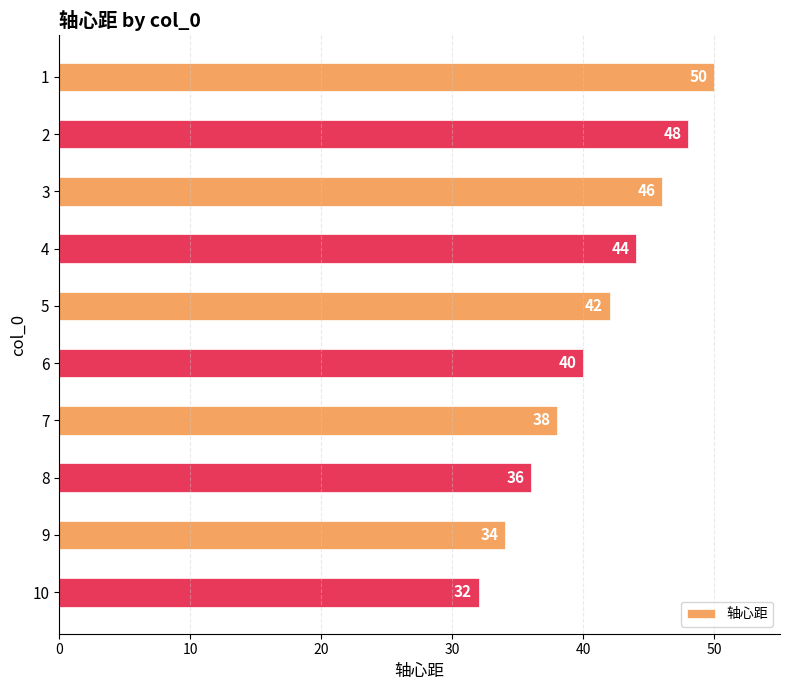

List the labels in order of value, largest first.

1, 2, 3, 4, 5, 6, 7, 8, 9, 10